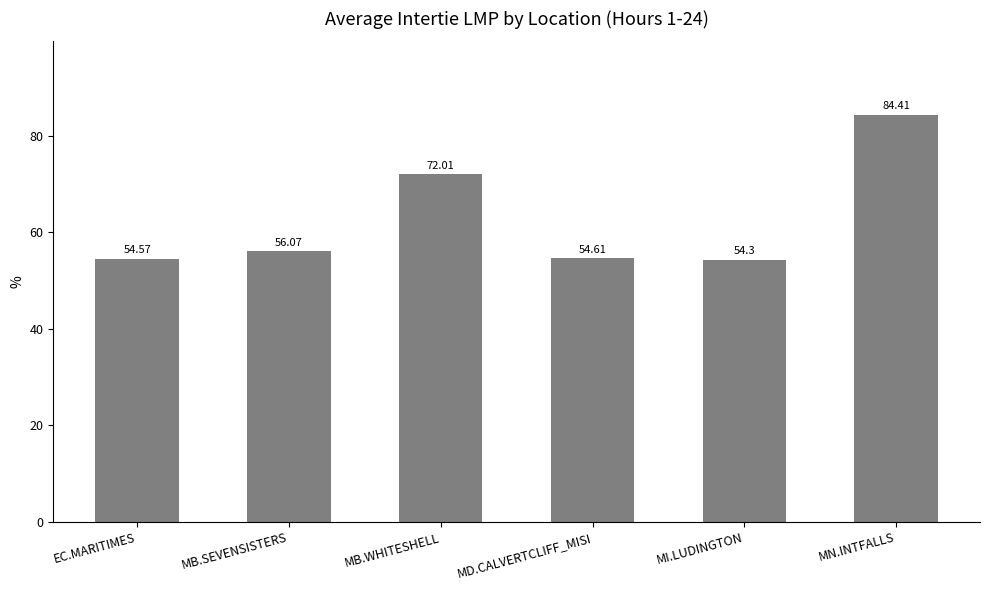

What value does the data have at MI.LUDINGTON?

54.3